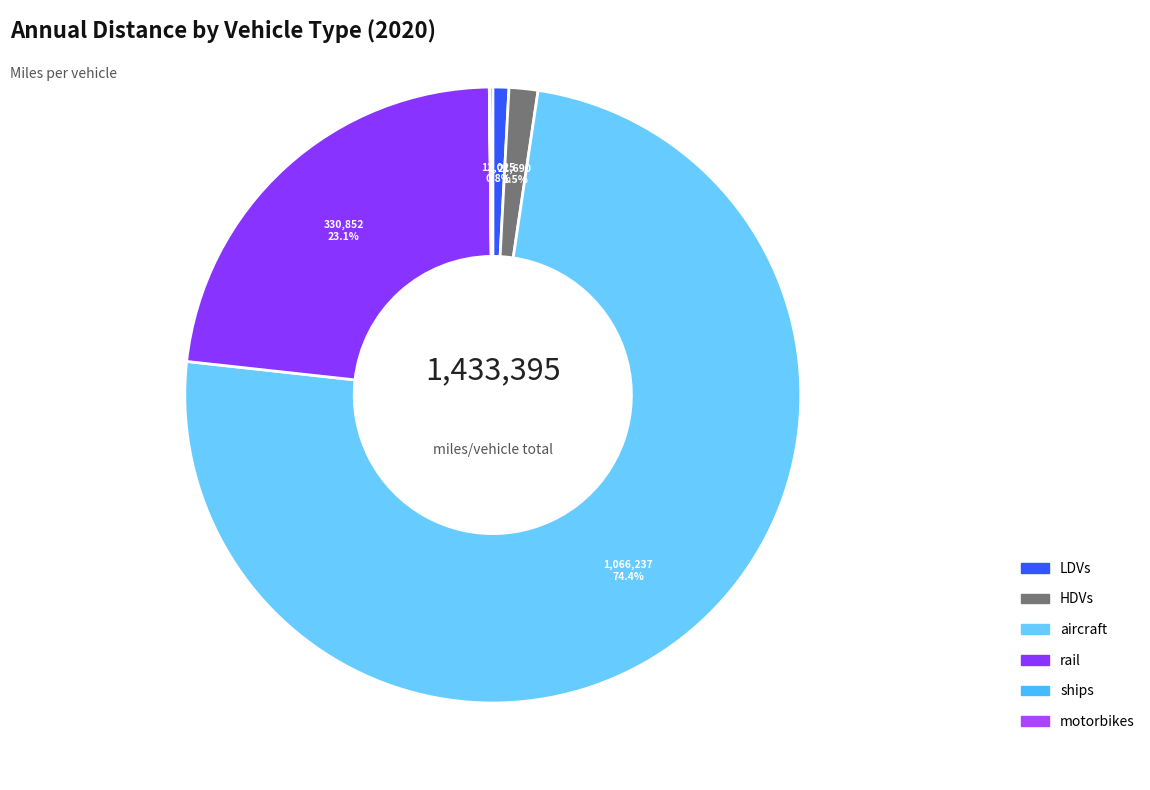

What percentage do aircraft and motorbikes together represent?

74.6%